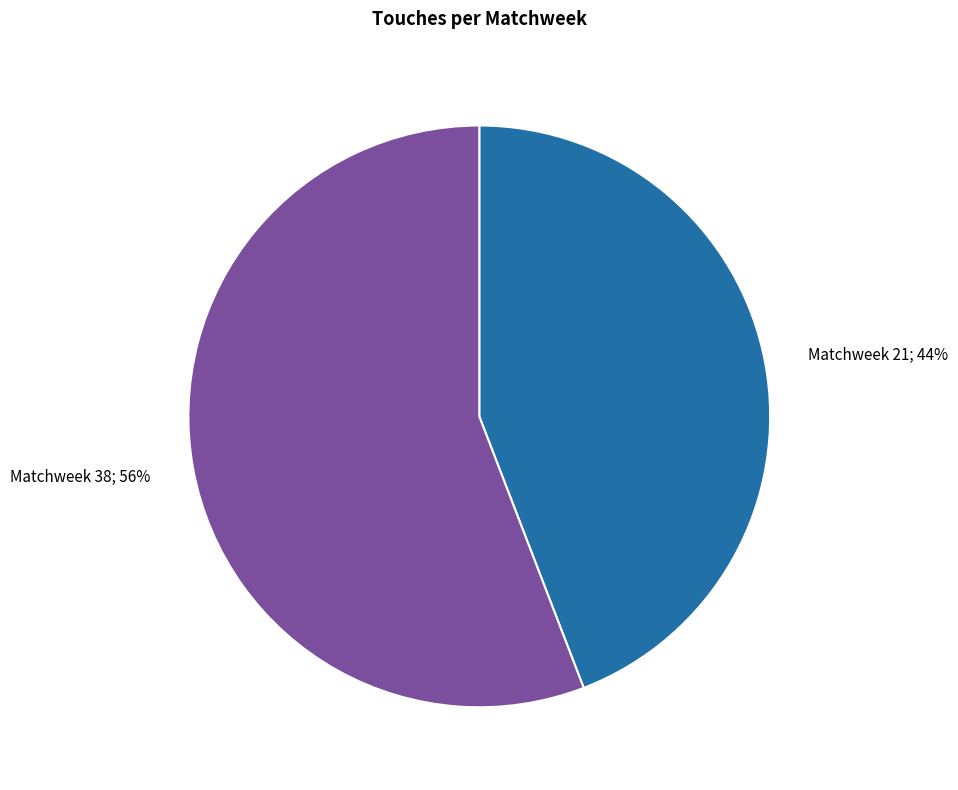

To the nearest percent, what is the difference between the largest and smallest slice percentages?

12%